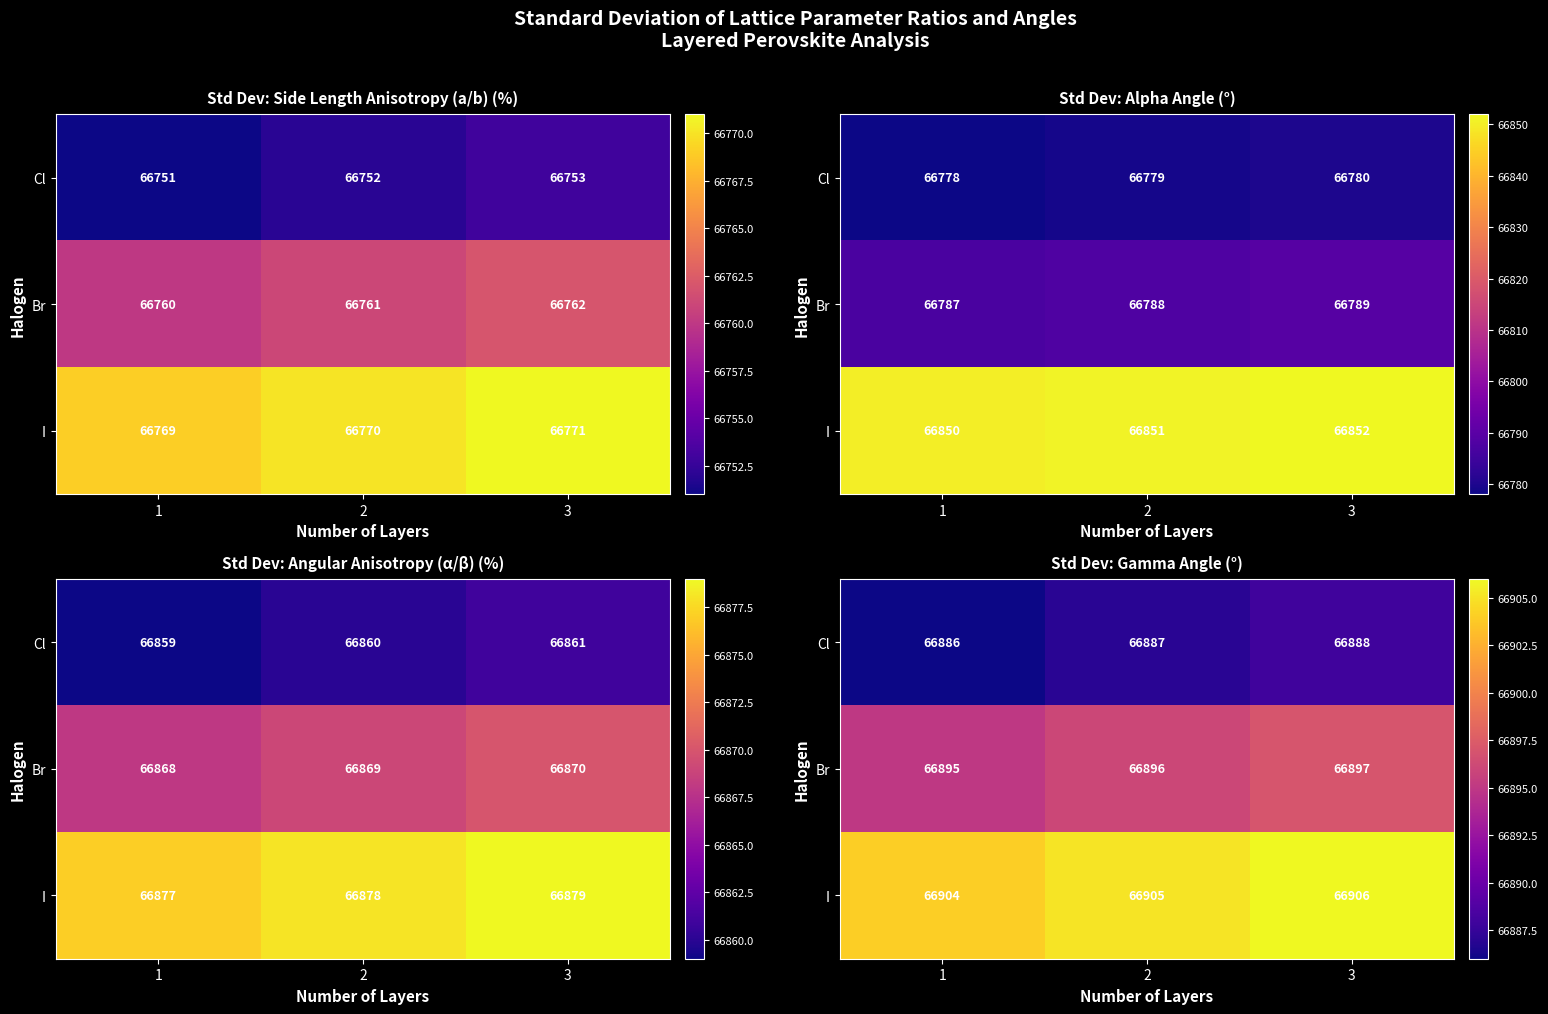

List the series in order of their peak value, lowest first.

Cl, Br, I